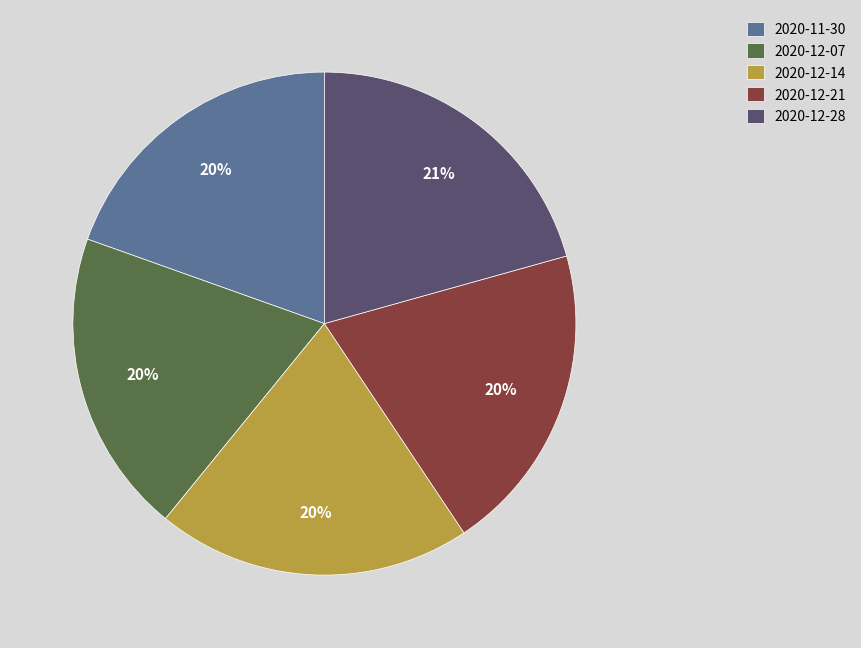

To the nearest percent, what is the average slice percentage?

20%